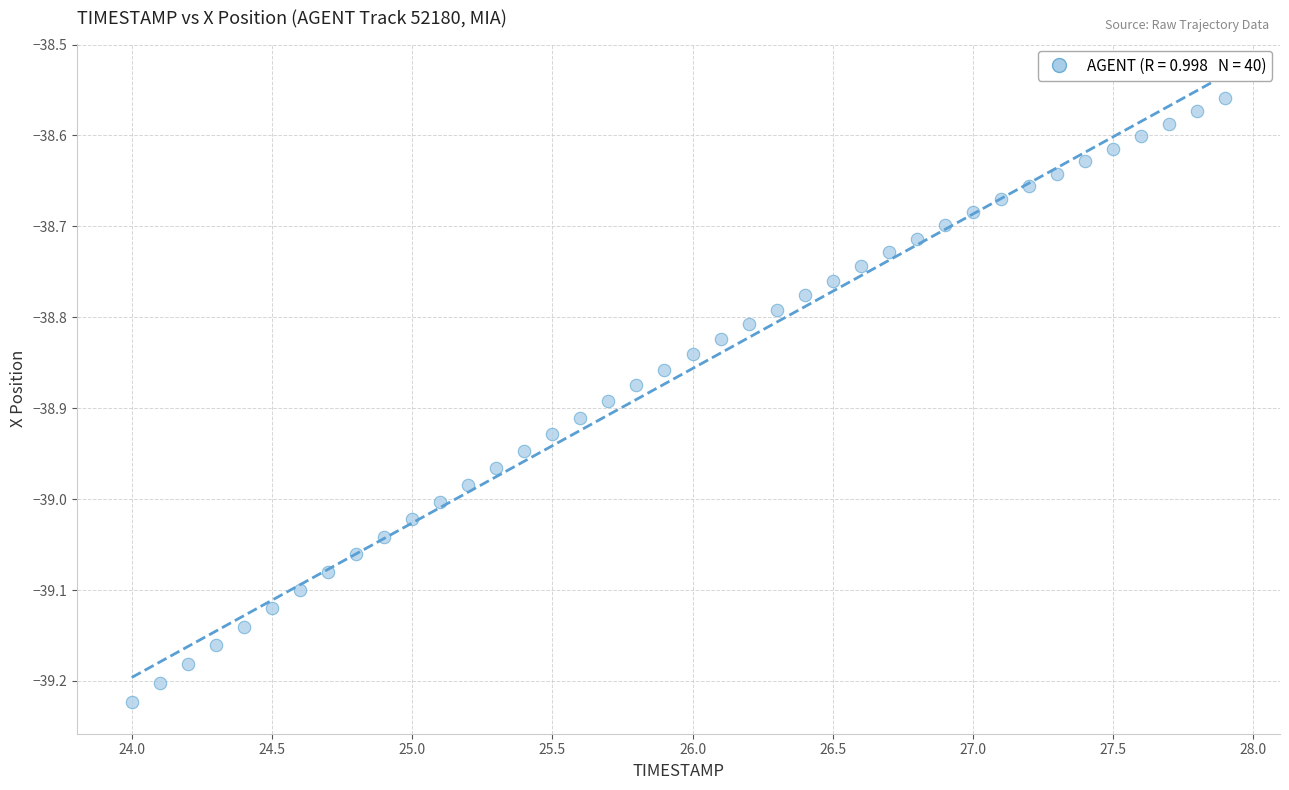

What is the range of X values (max minus min)?

3.9